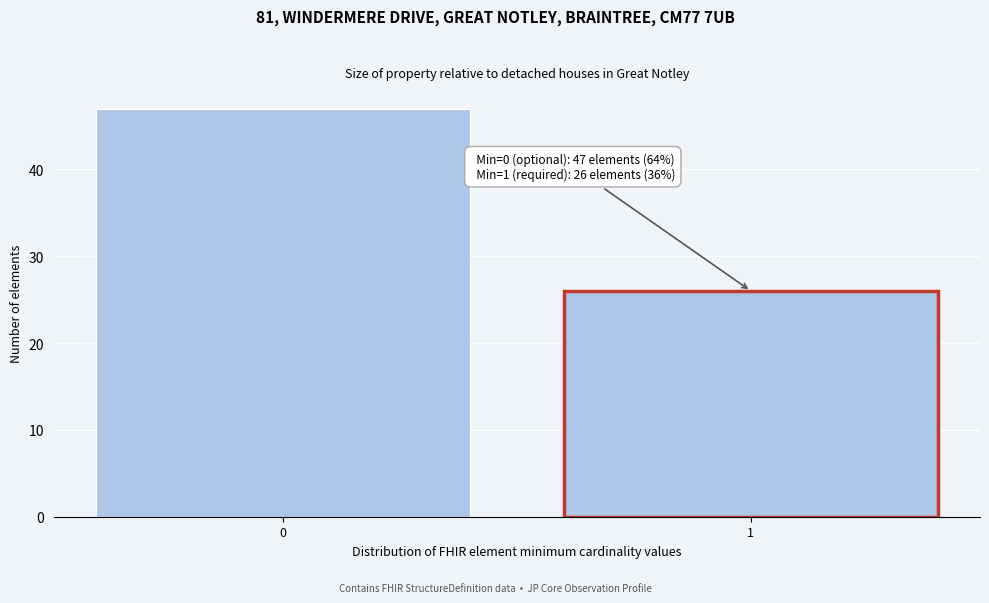

Reading right to left, list all the values displayed in this chart.

26	47